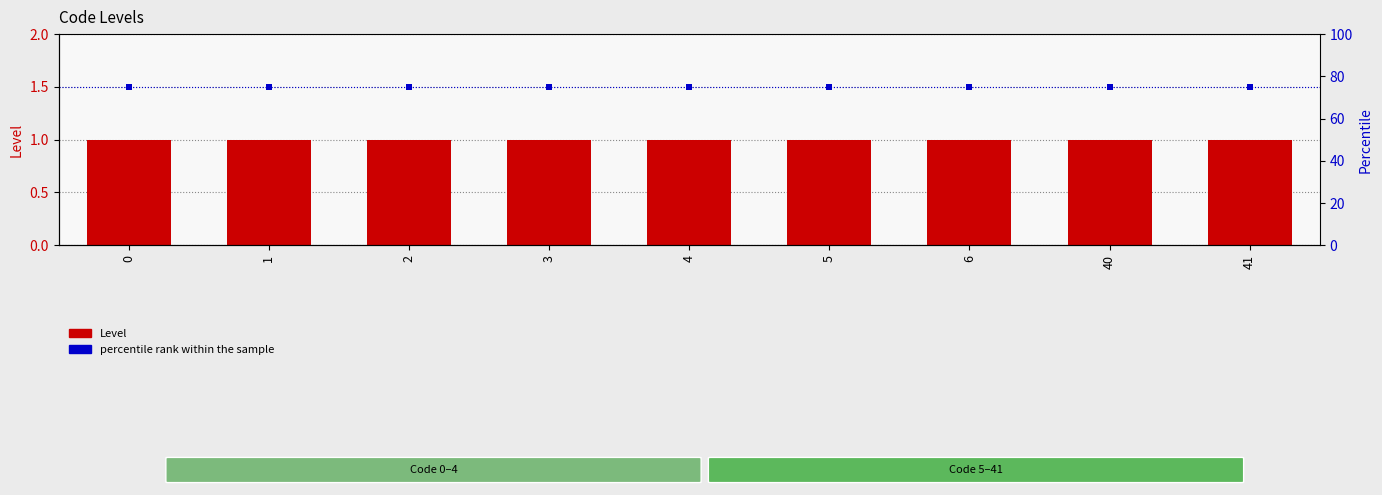

What is the total value across all series at 6?

76